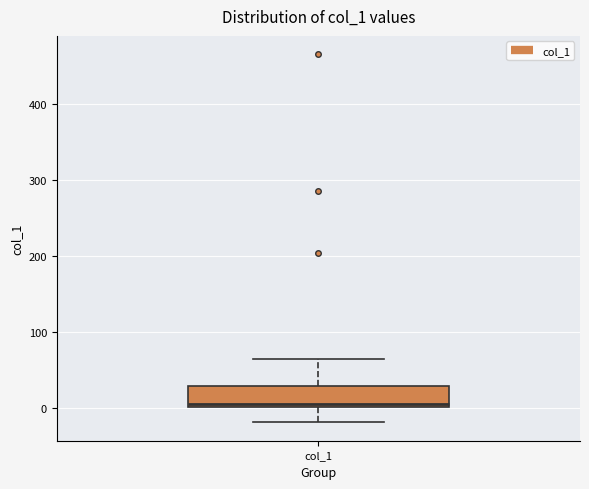

Where is the lower edge of the box for col_1 on the y-axis? The values are not printed on the chart, so give them approximately, as read against the axis.

0